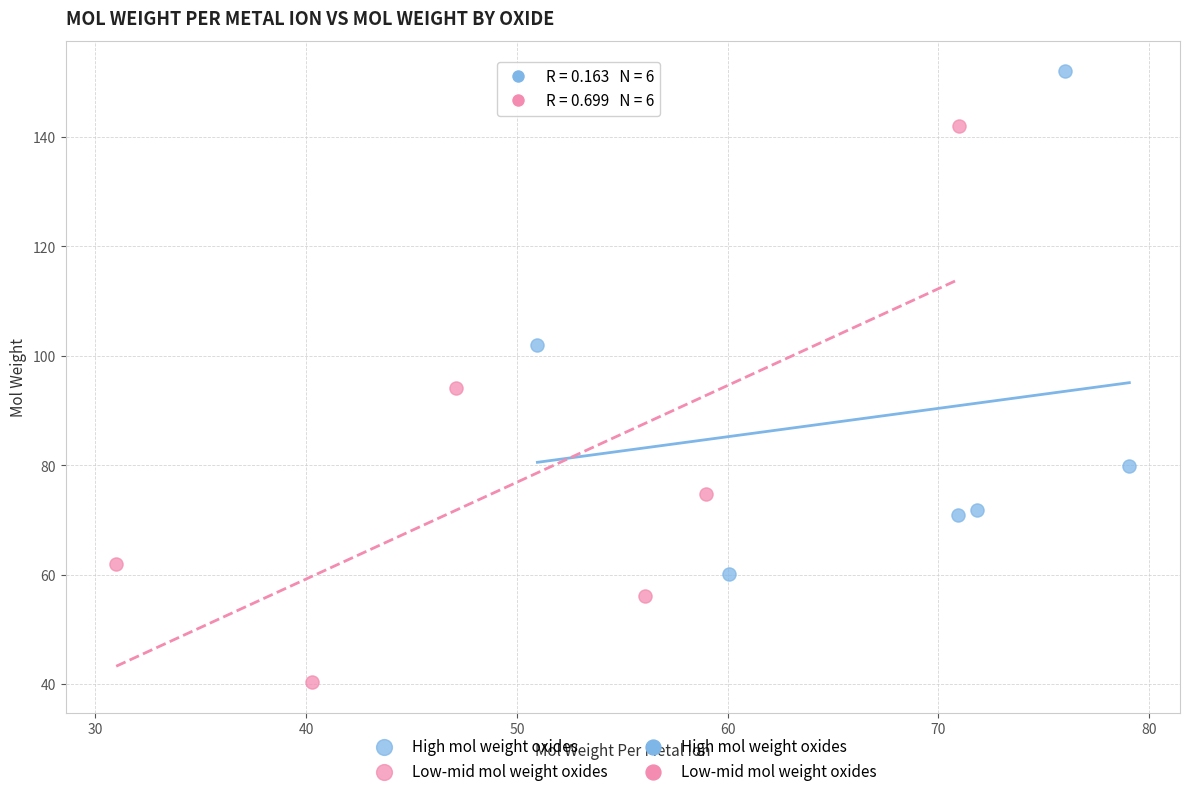

Which series has the widest spread of Y values?

Low-mid mol weight oxides